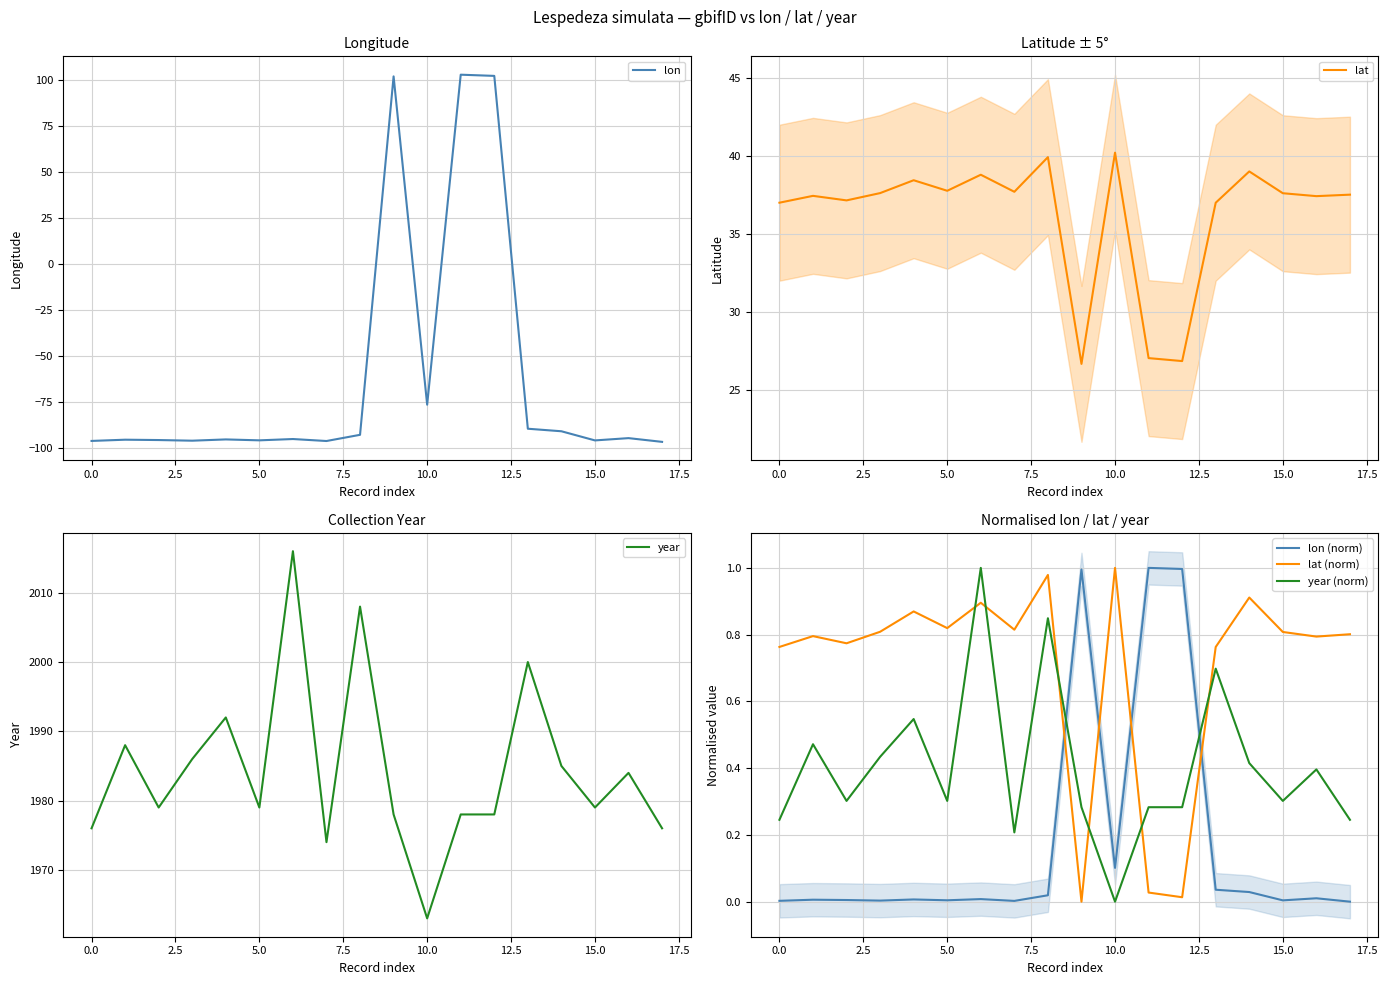

The year (norm) series shows 0.1 at 0.0. True or false?

False